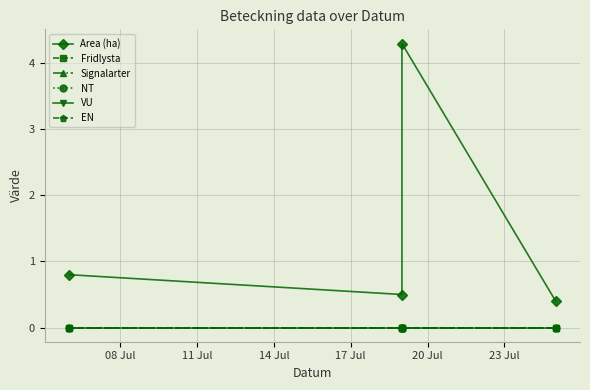

Where is Signalarter nearest to the value 0?

08 Jul